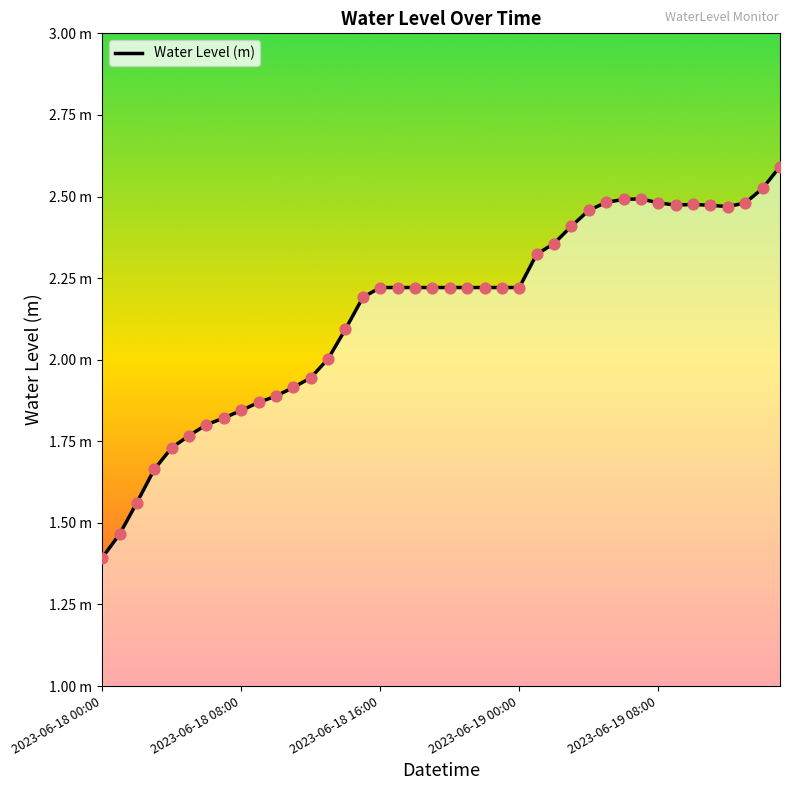

Between 2023-06-18 20:00 and 2023-06-19 13:00, which is larger?

2023-06-19 13:00